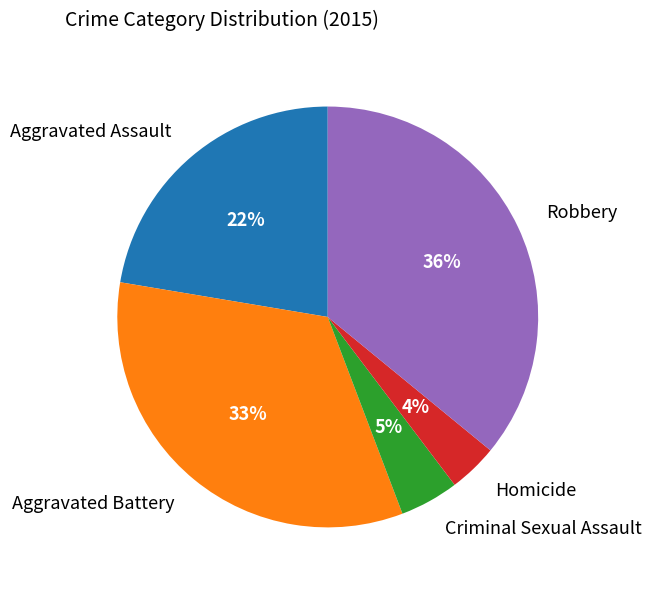

Is it true that Aggravated Battery is 24% of the pie?

False